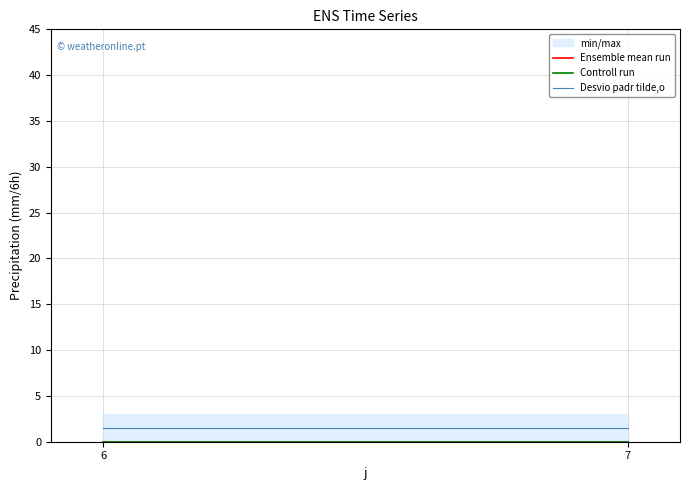

Between 6 and 7, which series saw the biggest shift?

Ensemble mean run